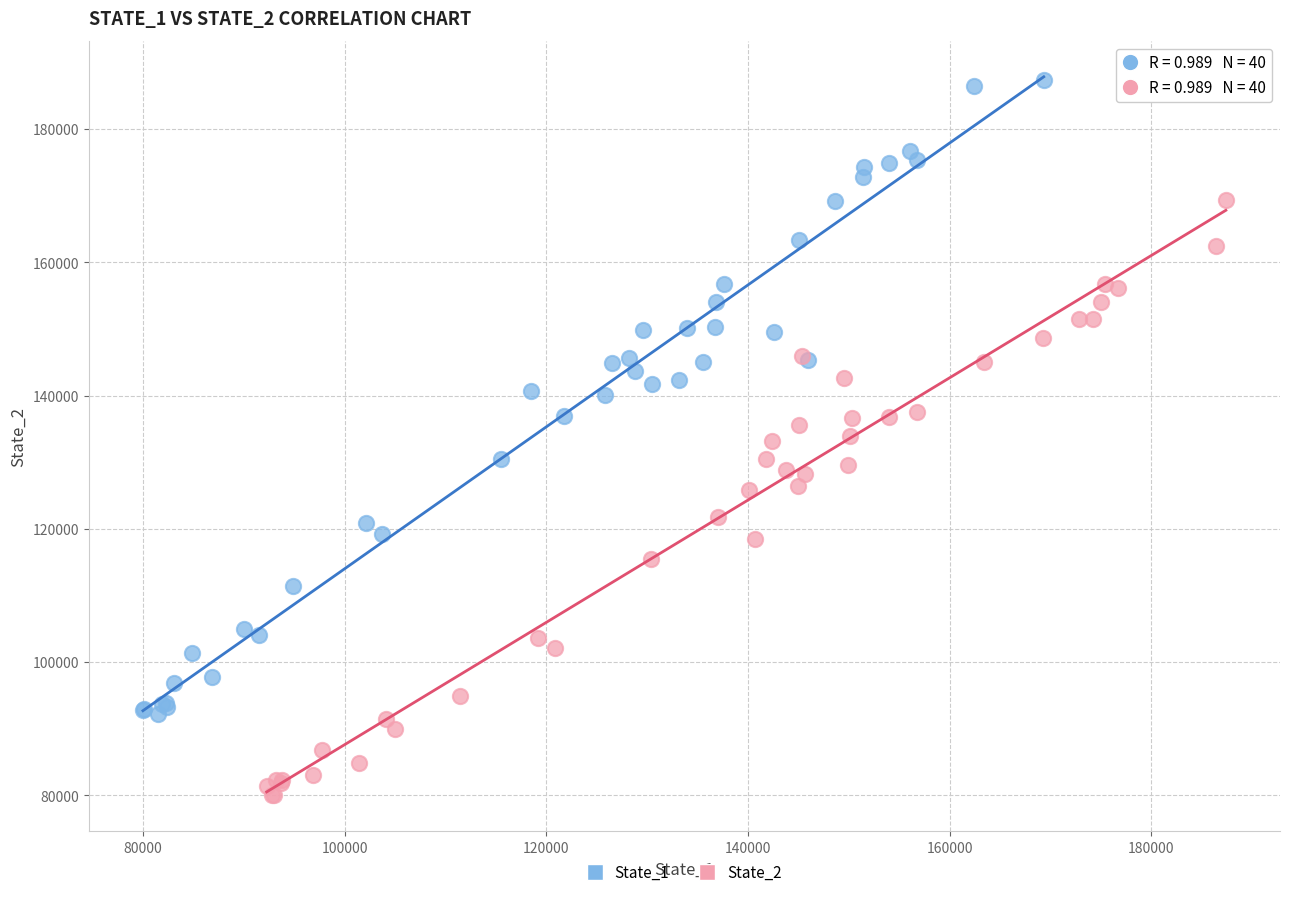

Which series reaches the maximum Y coordinate?

State_1